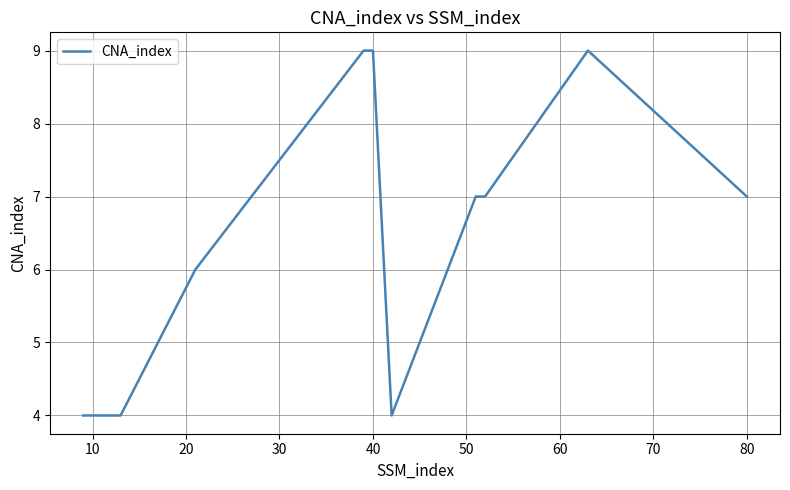

What is the minimum value shown in the chart?

4